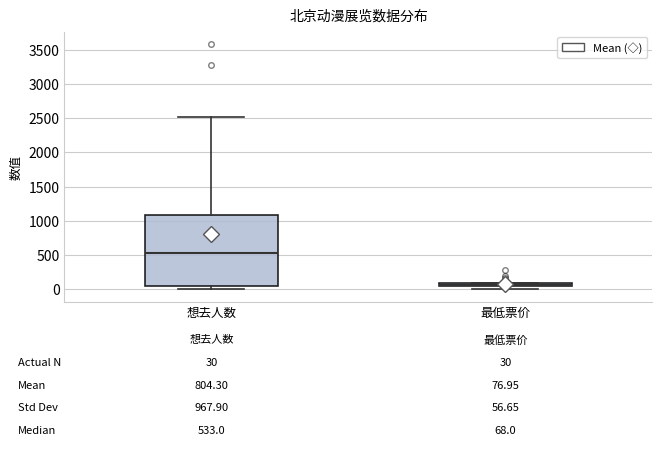

Comparing the boxes themselves (not the whiskers), which one is the tallest?

想去人数